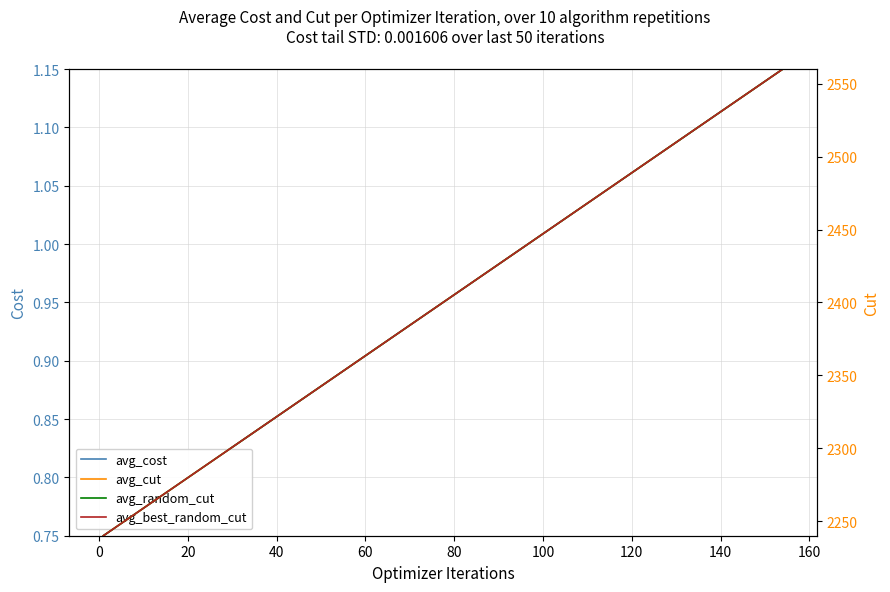

The value of avg_cost at 16 is 1.5. True or false?

False